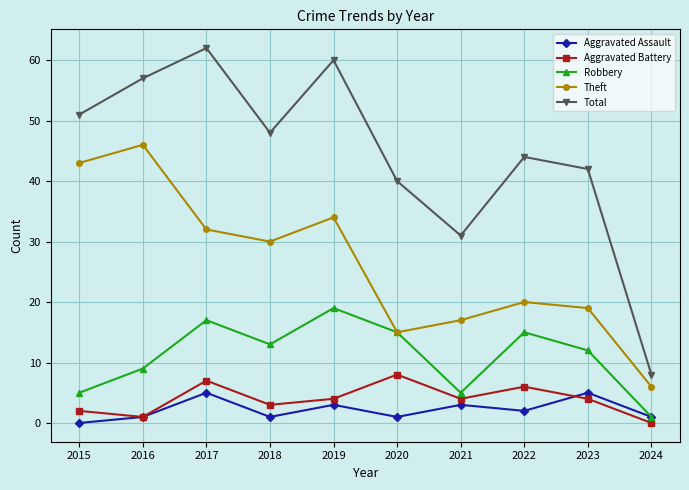

What is the total value across all series at 2016?

114